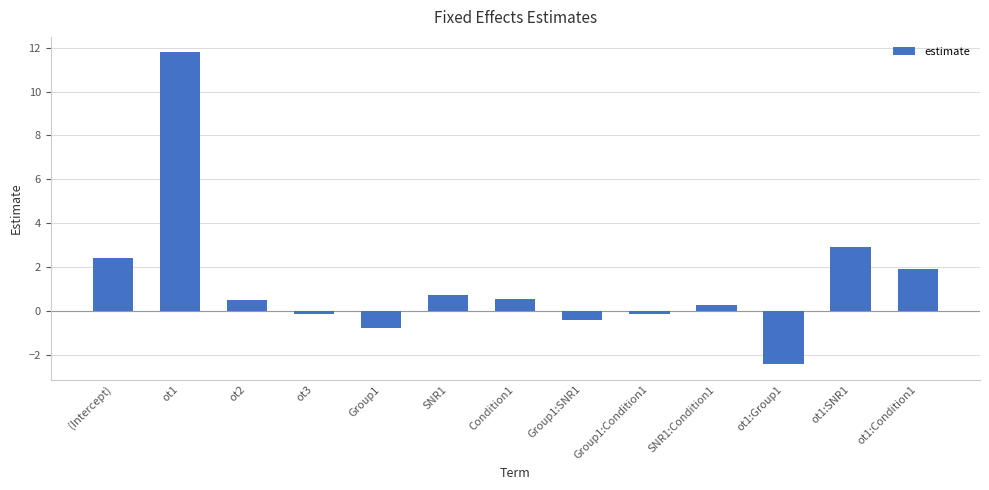

Between ot1:Condition1 and SNR1, which is larger?

ot1:Condition1